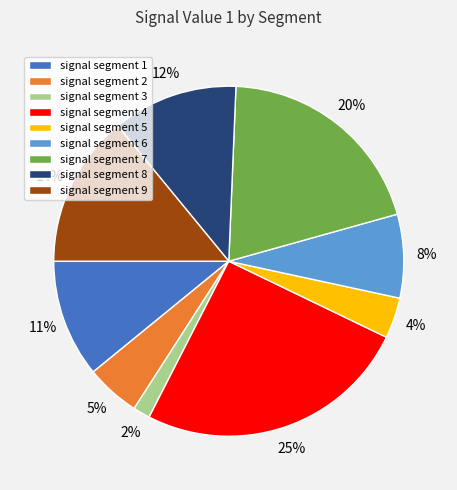

The signal segment 6 slice represents 8% of the pie. True or false?

True